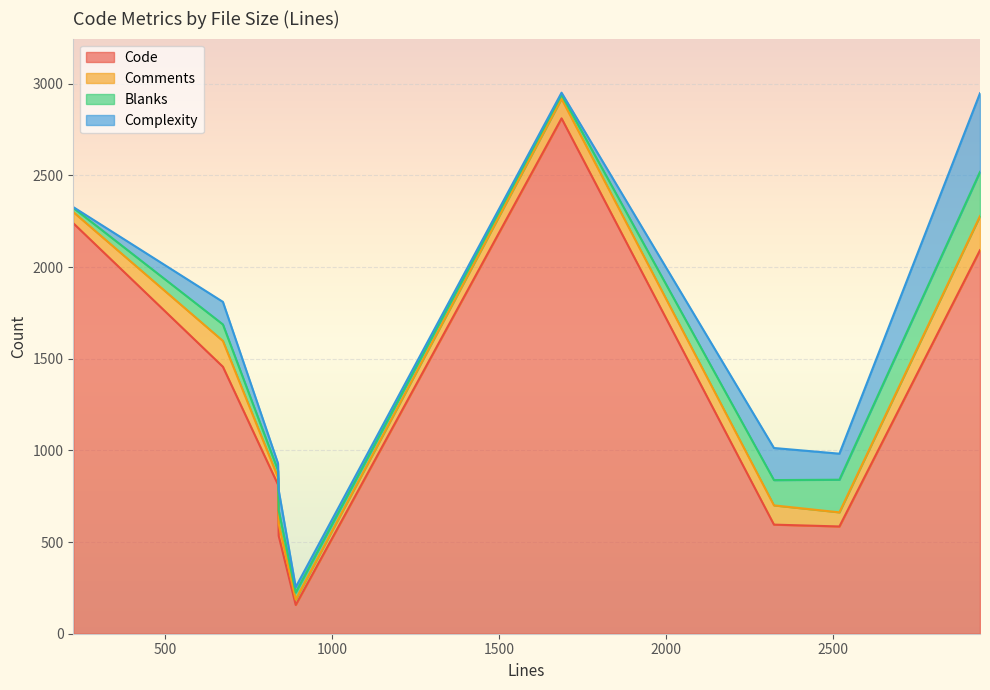

True or false: Code and Blanks cross at least once.

False